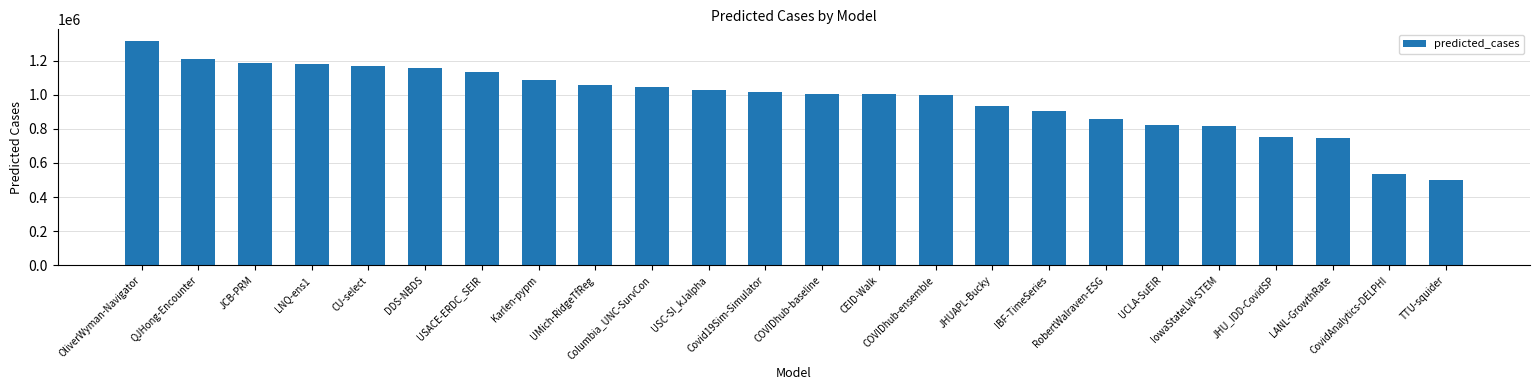

What is the value of the 9th bar from the left?

1058609.7